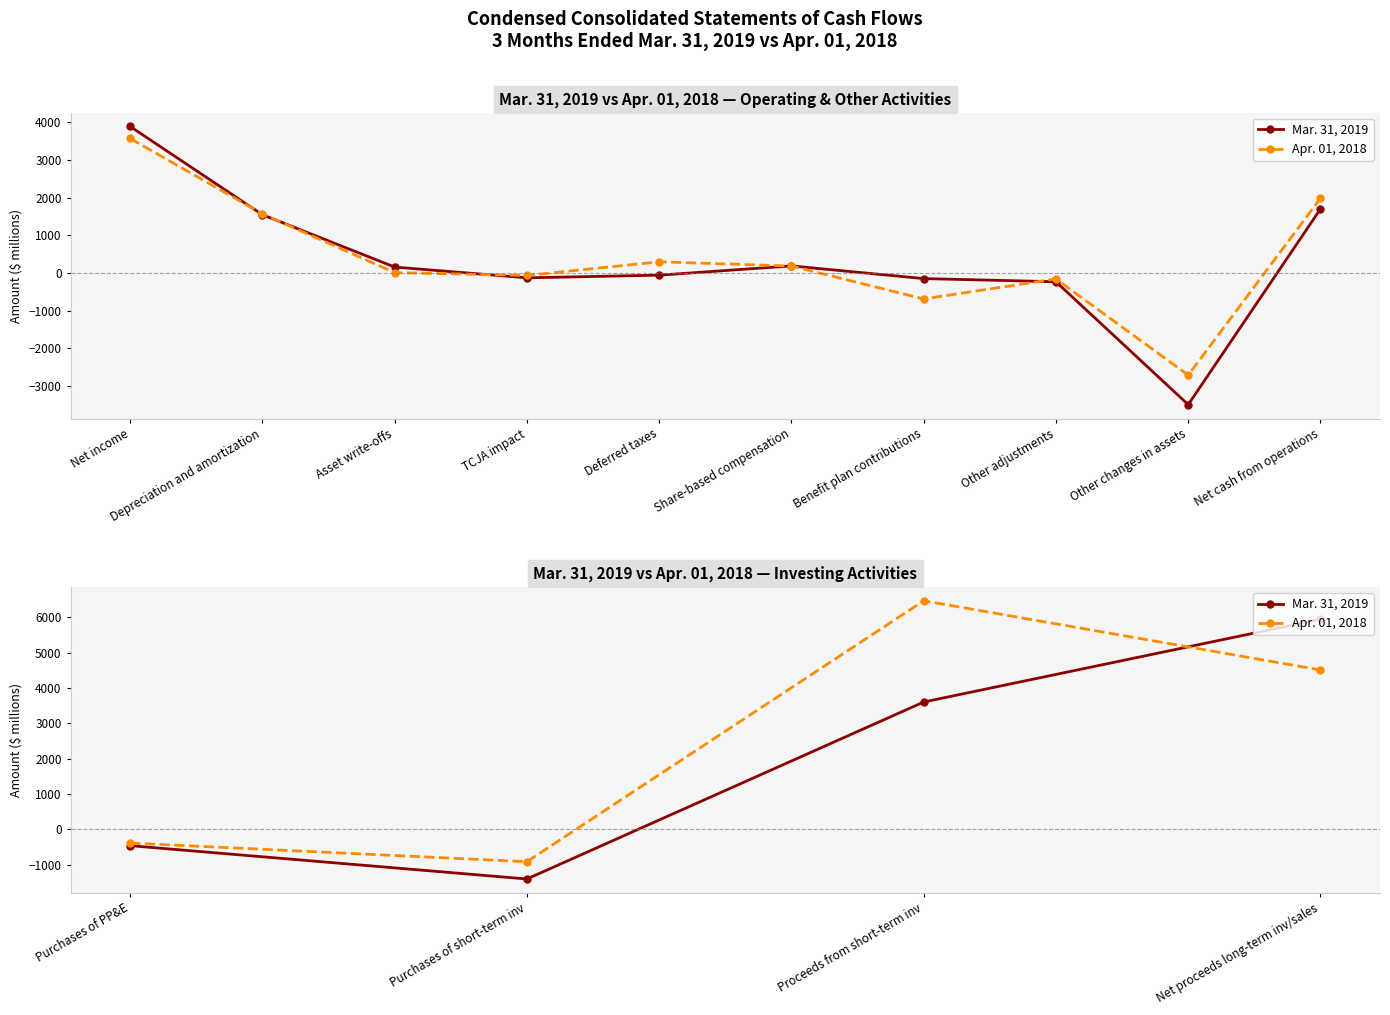

How many values in the Apr. 01, 2018 series exceed 4507?

1